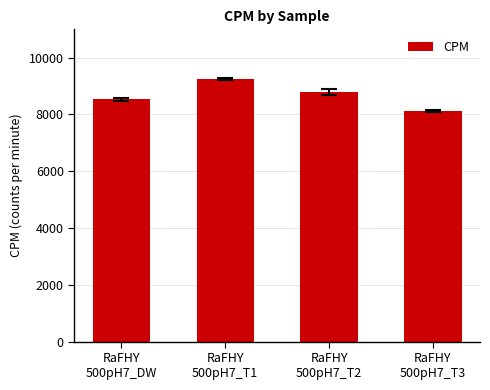

Which label corresponds to the smallest value in the chart?

RaFHY
500pH7_T3